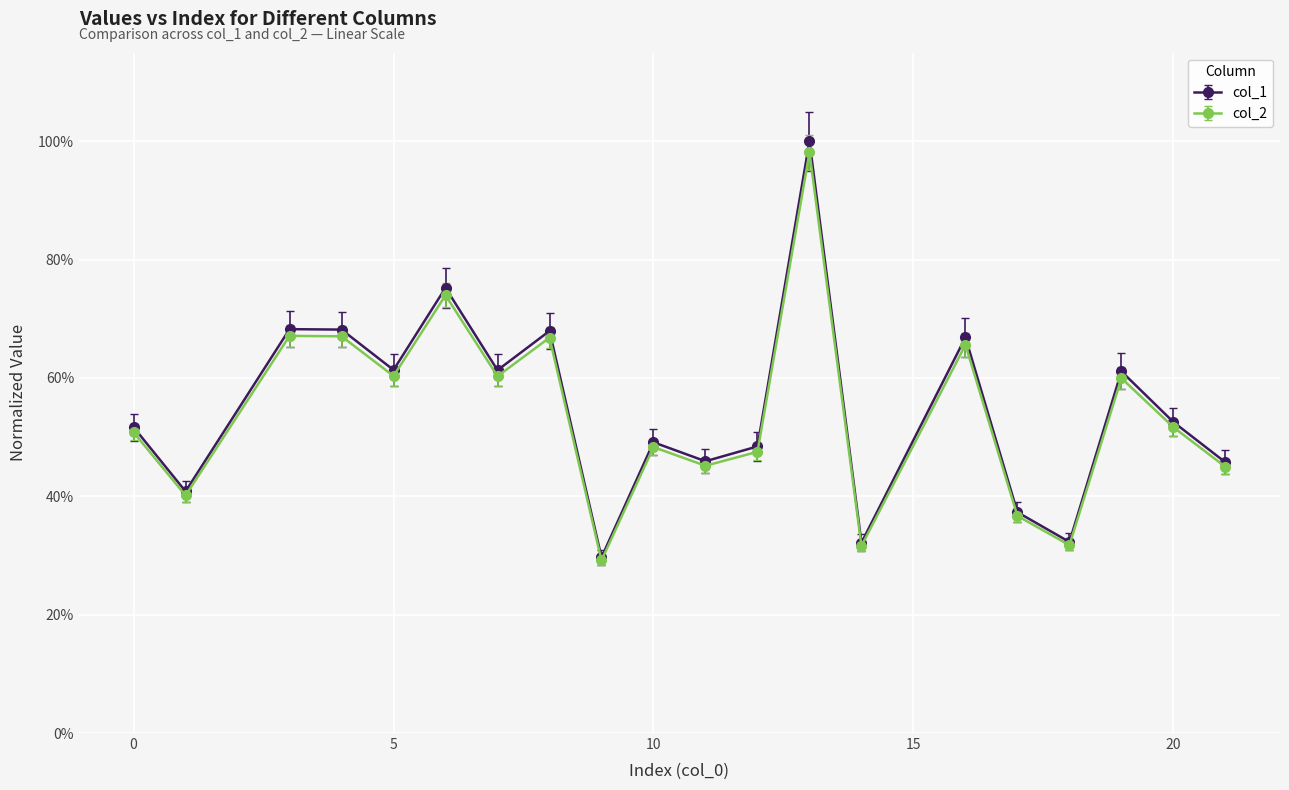

What are all the series names shown in the legend?

col_1, col_2